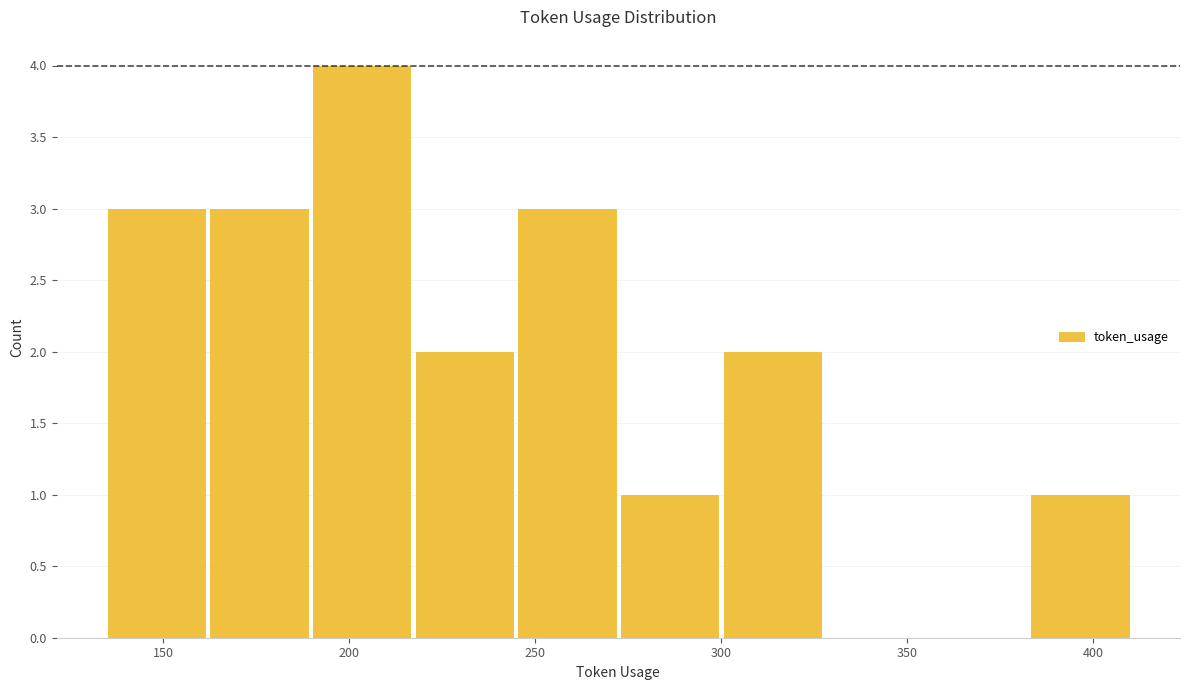

Reading left to right, list every bar in this chart as the range it spans on the x-axis followed by its height. Neither the bar edges nor the heights are printed on the chart, so give them approximately, as read against the axes.

135 to 165: 3
165 to 190: 3
190 to 220: 4
220 to 245: 2
245 to 275: 3
275 to 300: 1
300 to 330: 2
330 to 355: 0
355 to 385: 0
385 to 410: 1